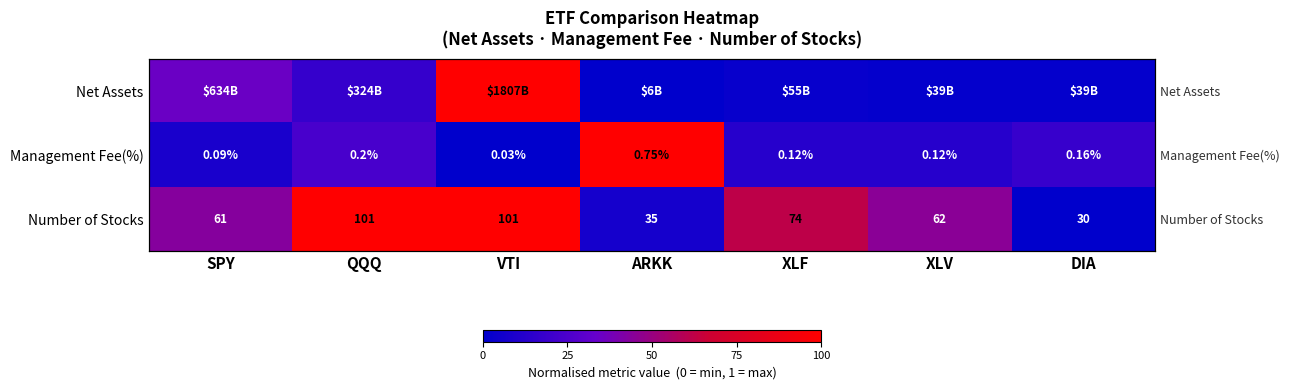

What is the maximum value shown in the chart?

1.0